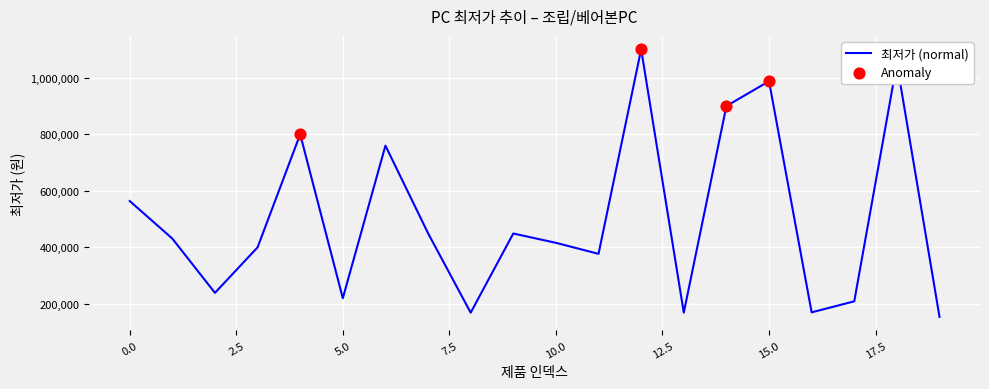

What is the smallest value displayed?

153000